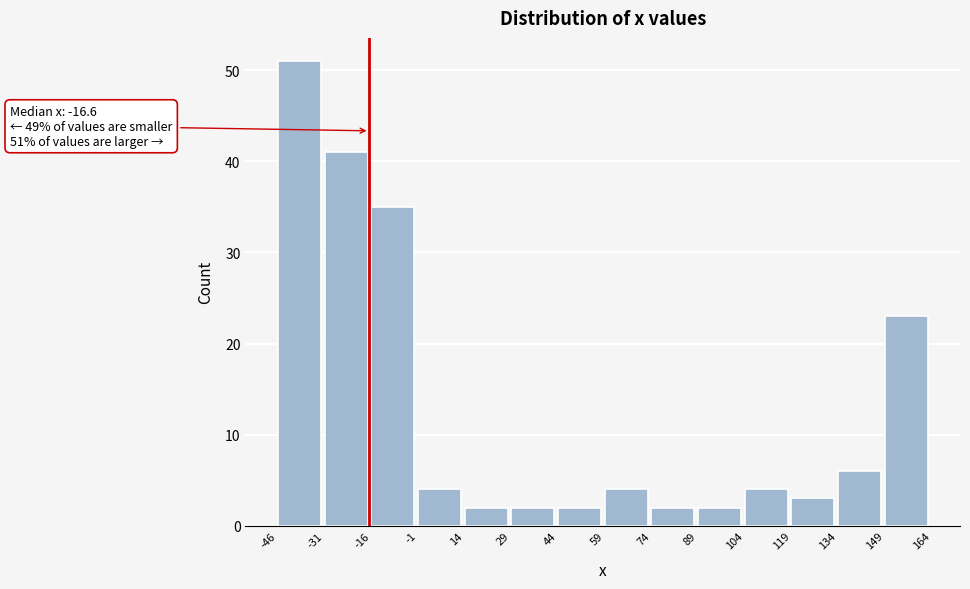

Which range on the x-axis has the tallest bar?

-46 to -31